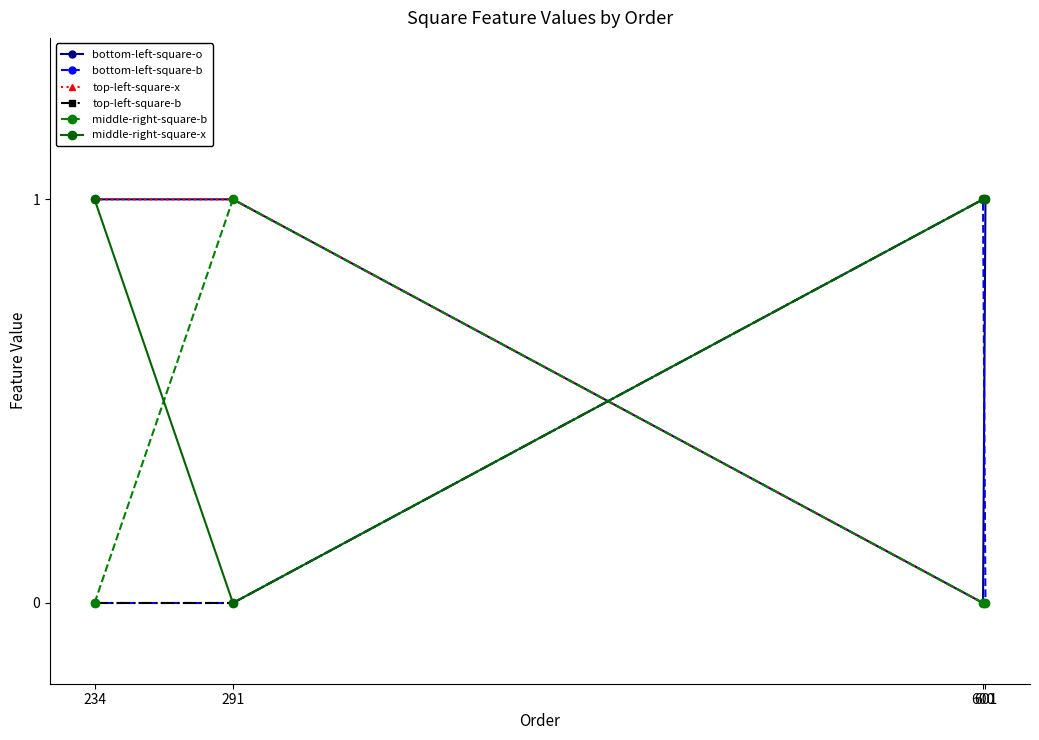

What is the difference between the bottom-left-square-o values at 600 and 291?

1